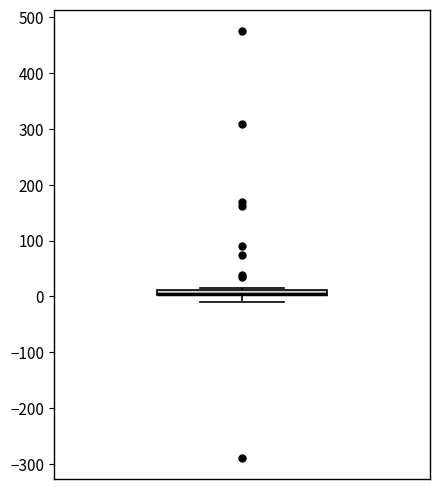

Where is the lower edge of the box on the y-axis? The values are not printed on the chart, so give them approximately, as read against the axis.

0